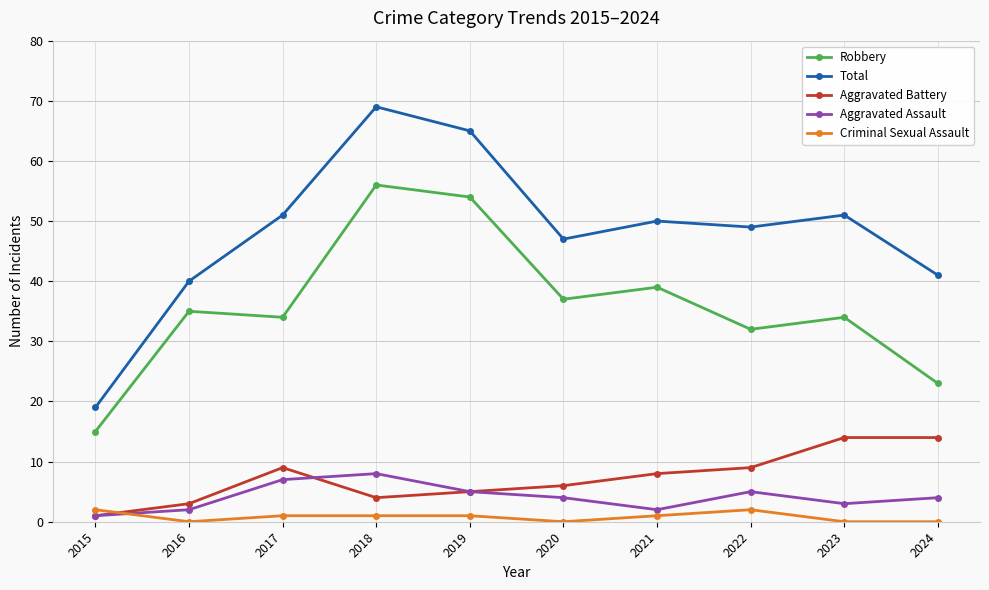

What is the value of the Aggravated Assault point at the 4th from the left?

8